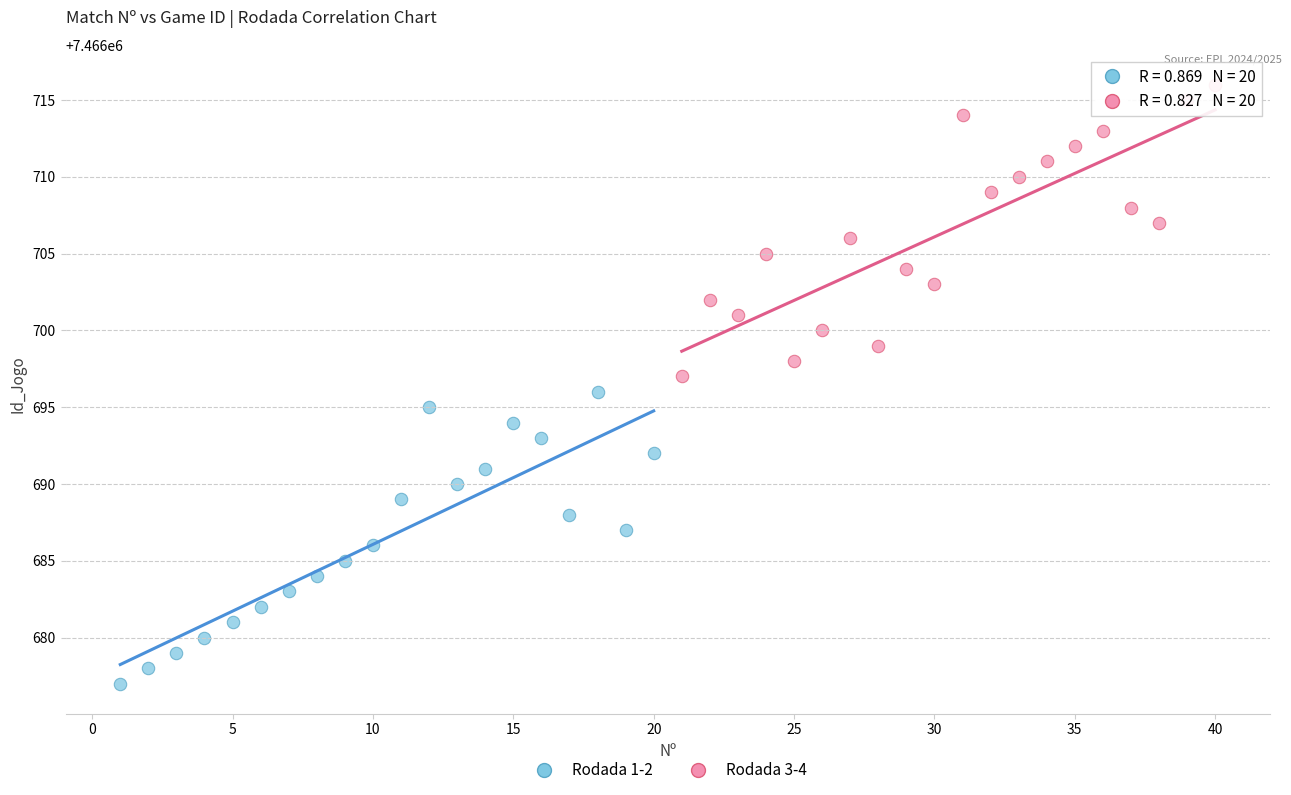

Which series reaches the maximum Y coordinate?

Rodada 3-4